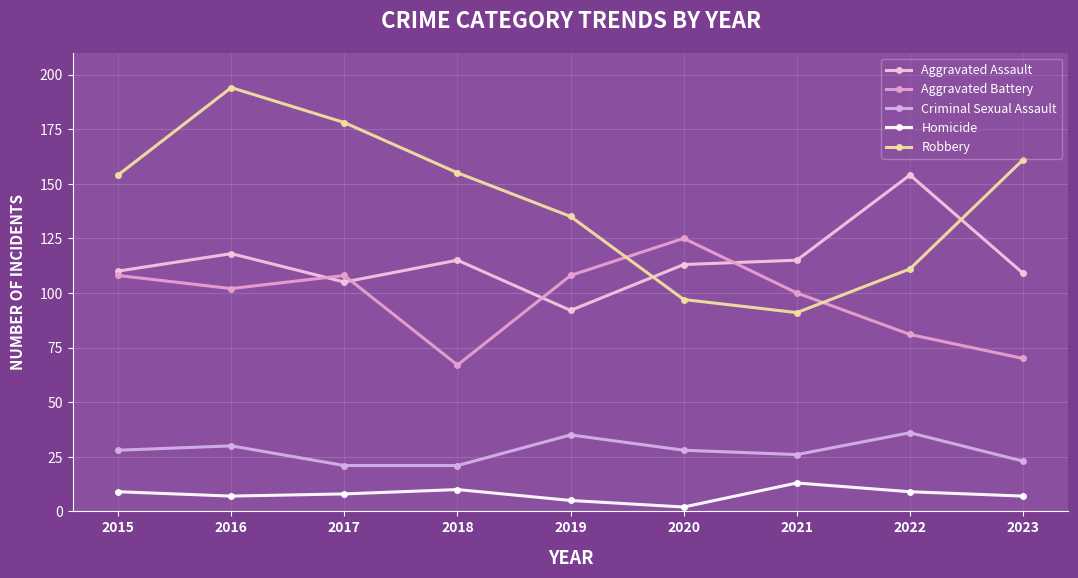

True or false: Homicide and Robbery cross at least once.

False